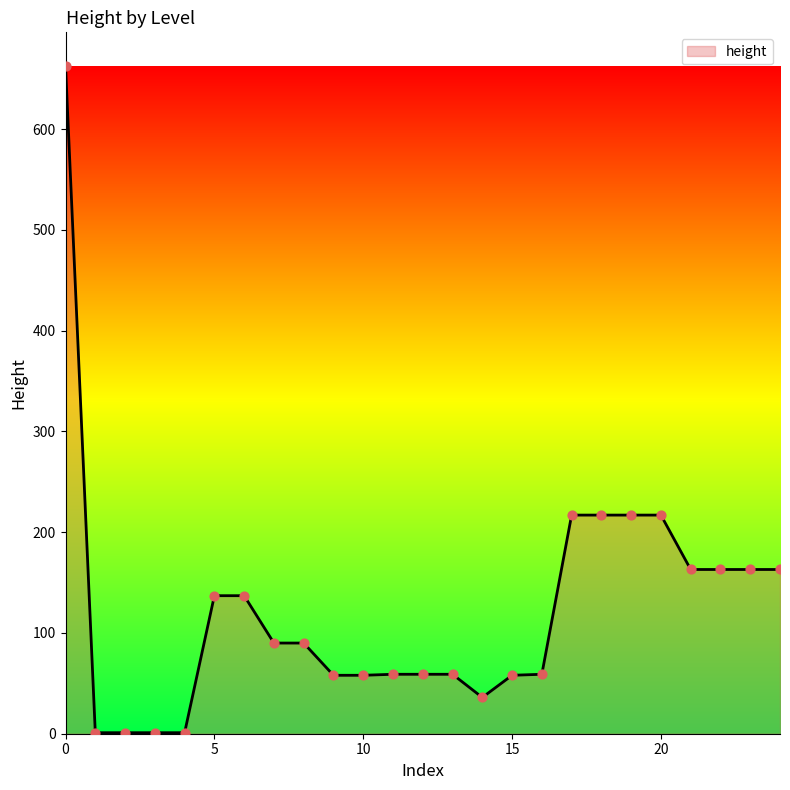

What is the maximum value shown in the chart?

663